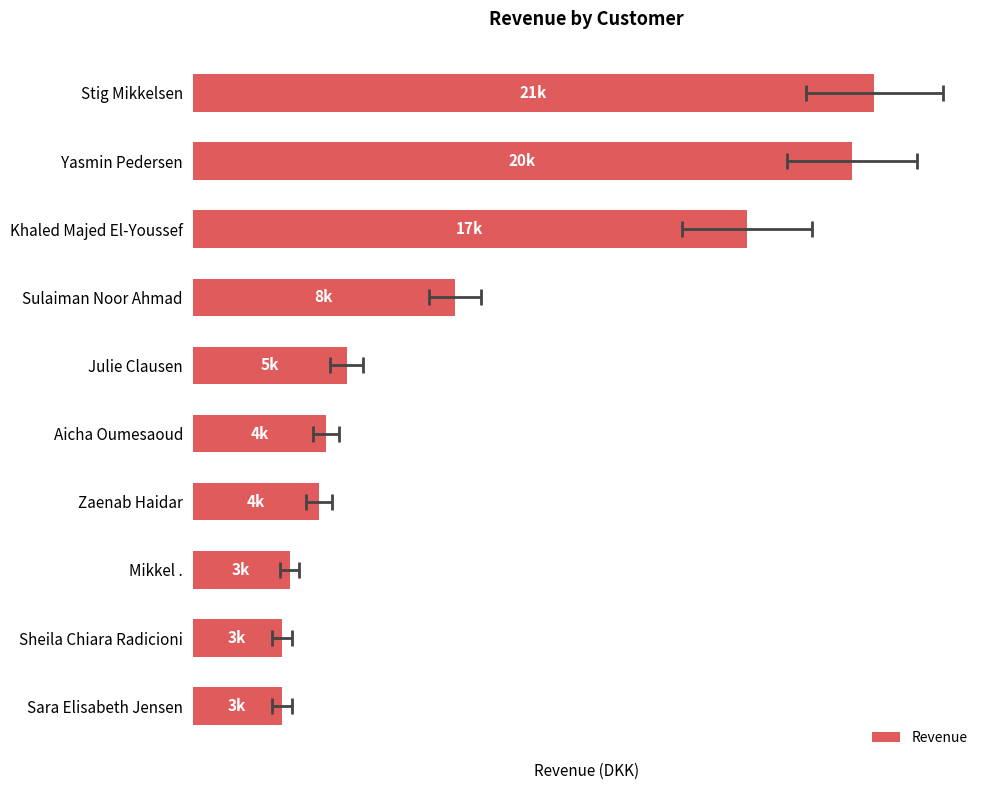

Reading left to right, what are all the values shown in this chart?

21016.4	20332.0	17092.5	8082.0	4750.0	4122.0	3887.0	2990.0	2750.0	2750.0